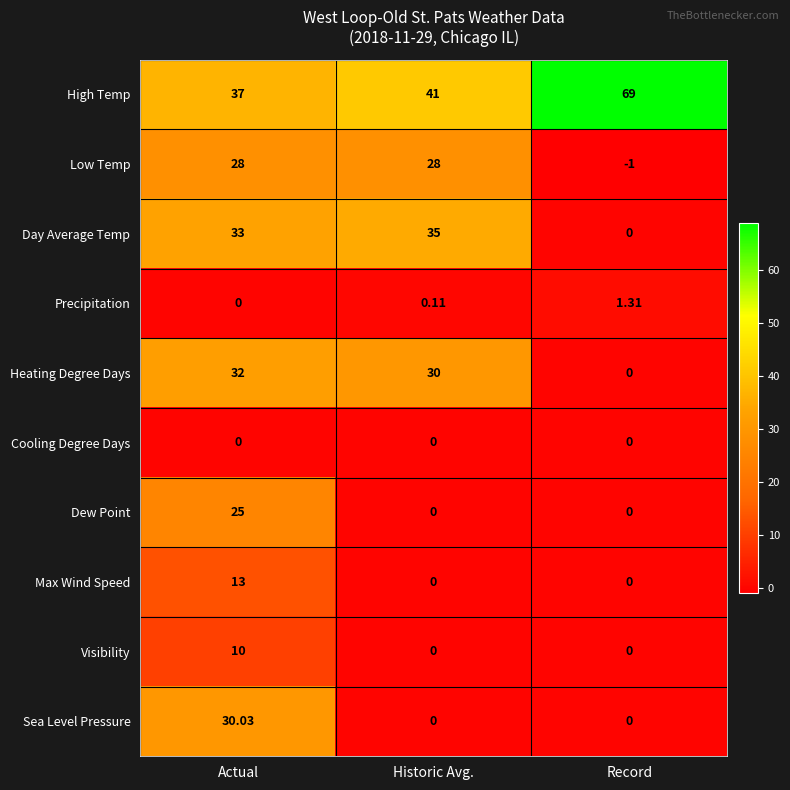

At which category is the sum across all series the highest?

Actual